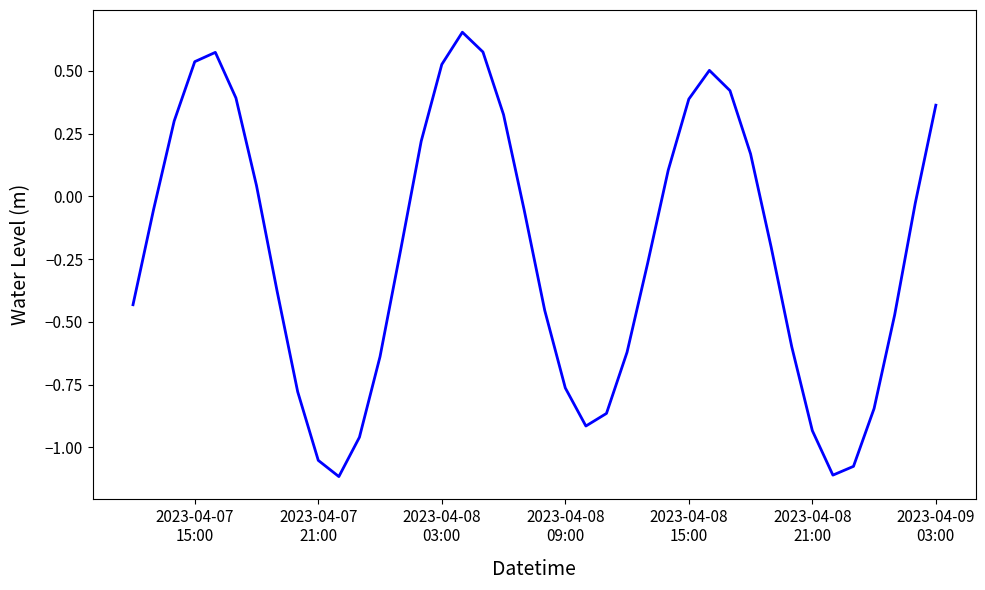

What is the difference between the maximum and minimum values?

1.8